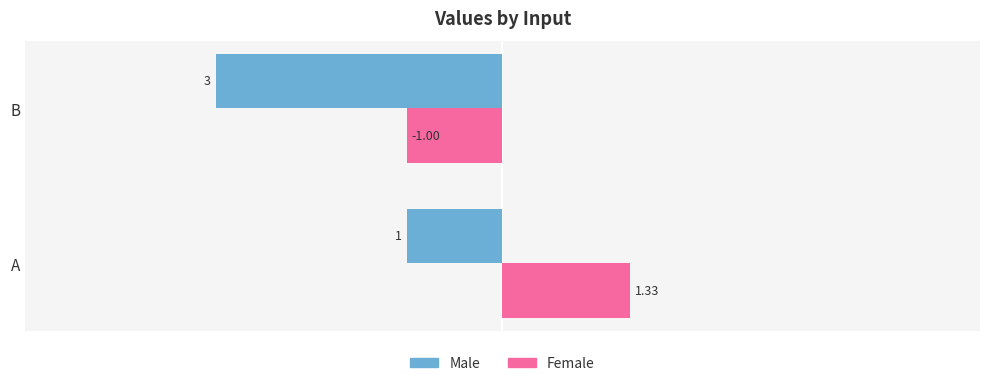

At which category does the chart reach its minimum across all series?

B